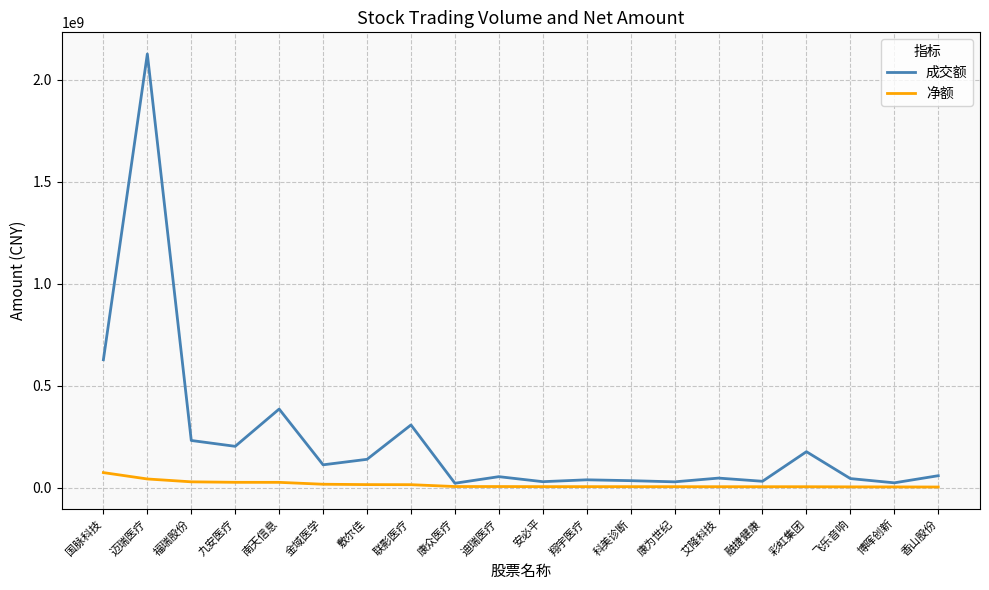

Which series has the largest total across all categories?

成交额